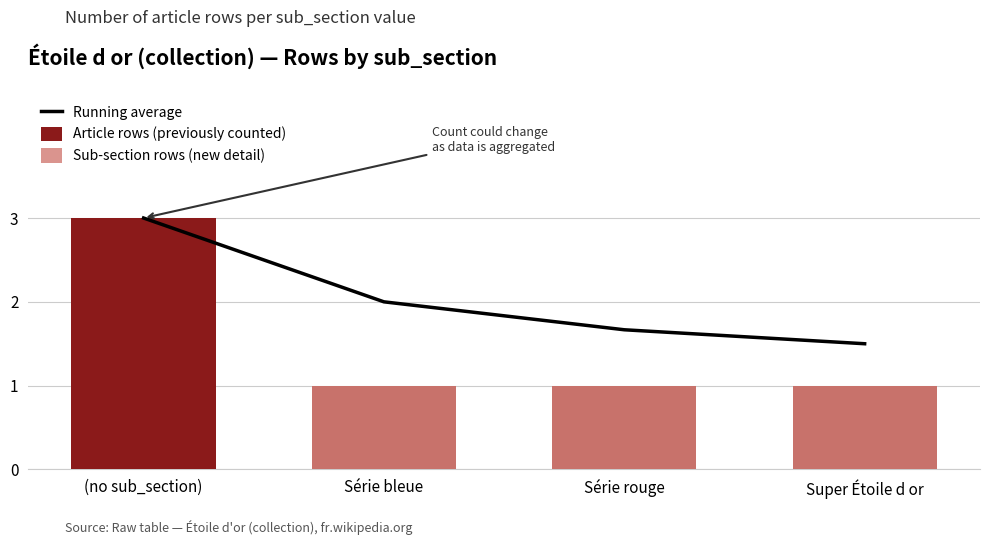

What is the difference between the highest and lowest values at Série bleue?

1.0